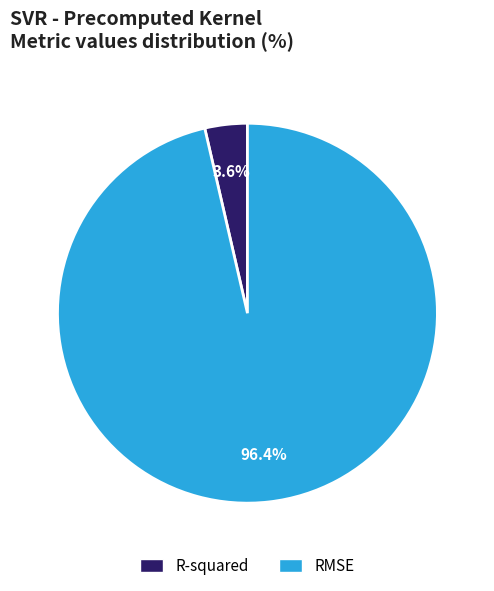

To the nearest percent, what portion does R-squared represent?

4%